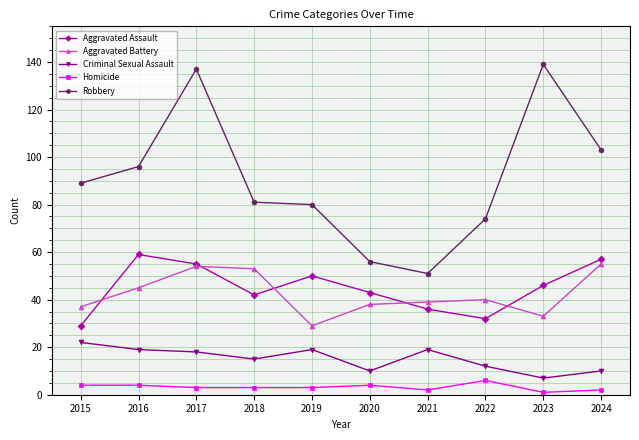

True or false: Aggravated Battery and Robbery intersect in this chart.

False